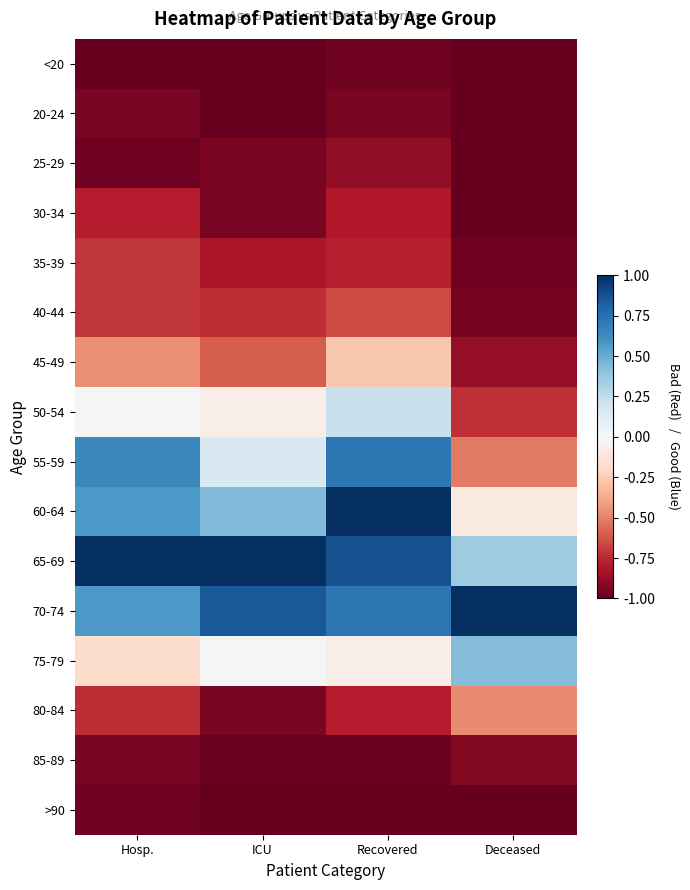

What is the greatest value displayed?

1.0